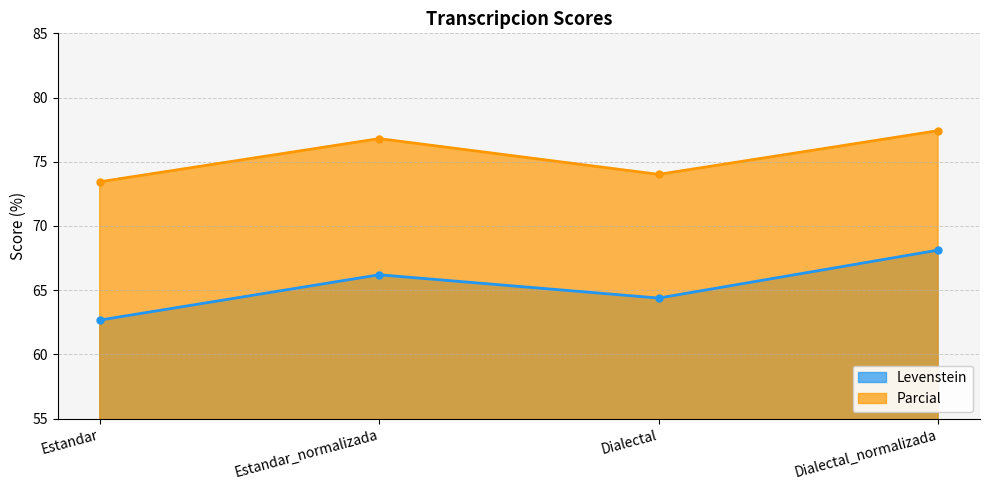

What is the label of the 4th point from the left?

Dialectal_normalizada